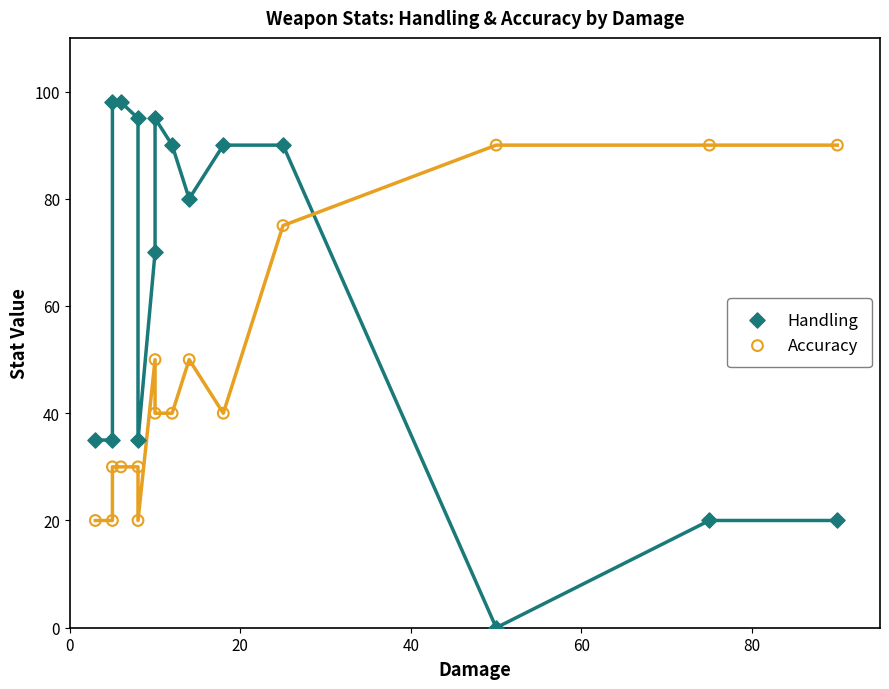

Which series reaches the minimum Y coordinate?

Handling